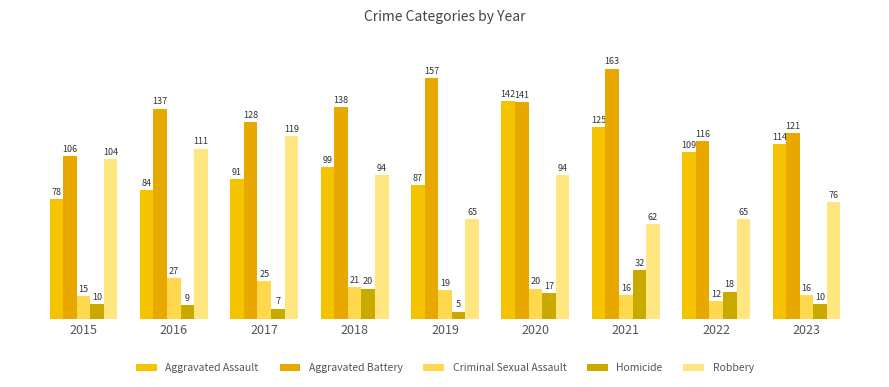

What is the sum of all Homicide values?

128